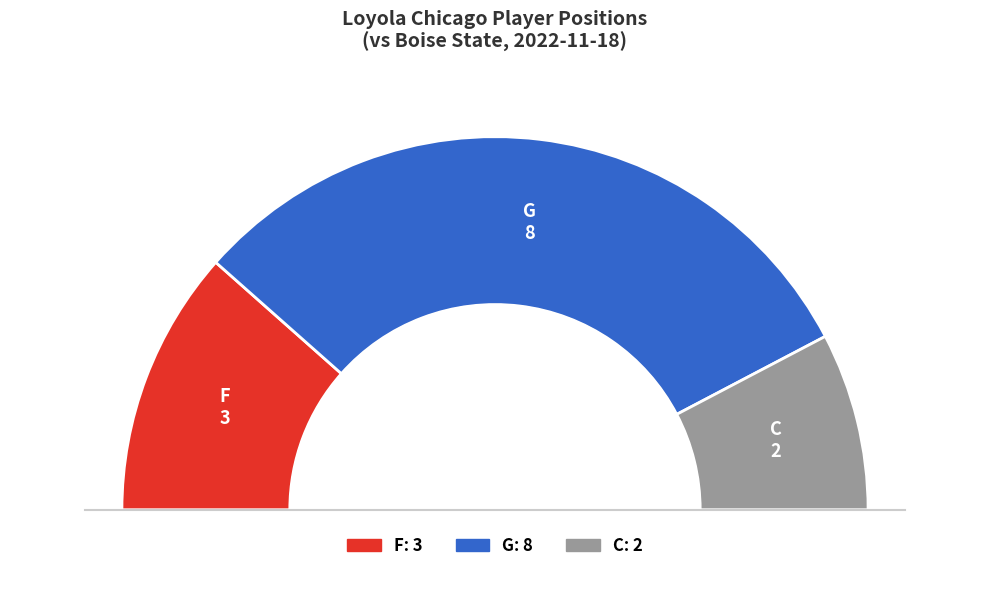

Which category accounts for the majority?

G